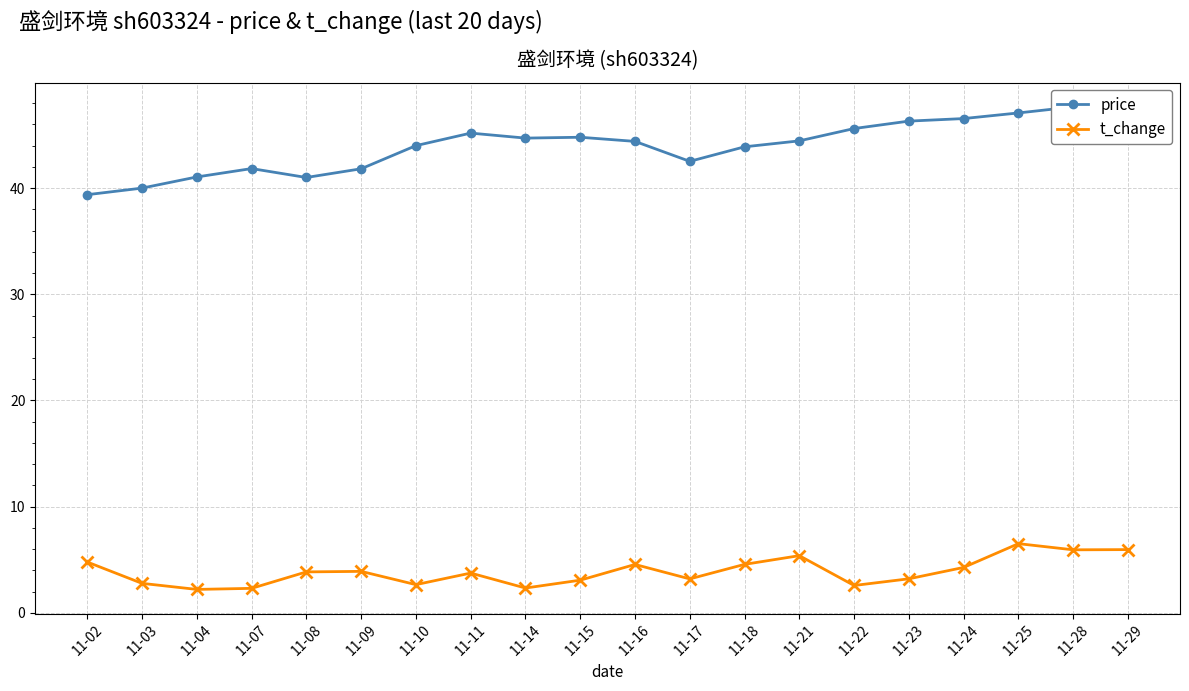

True or false: t_change has a value of 5.1 at 11-15.

False